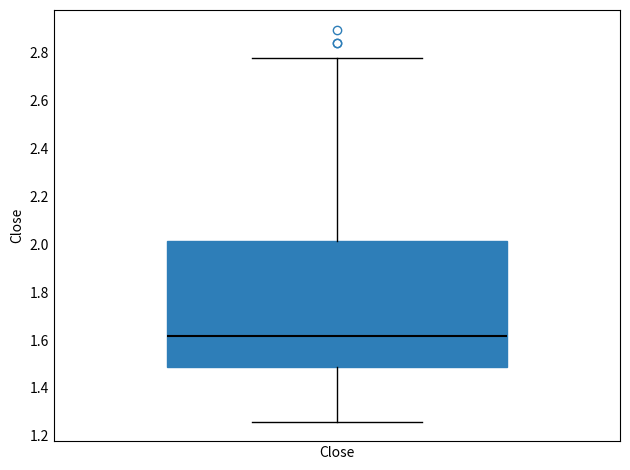

Transcribe this box plot: give where the median line is, the range the box spans, and where the two whiskers end, as read against the y-axis. The values are not printed on the chart, so give them approximately, as read against the axis.

median 1.62, box 1.48 to 2.02, whiskers 1.26 to 2.78